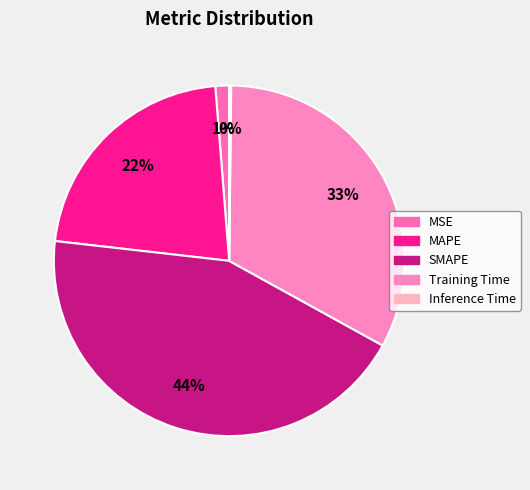

Which has a higher value, MSE or MAPE?

MAPE